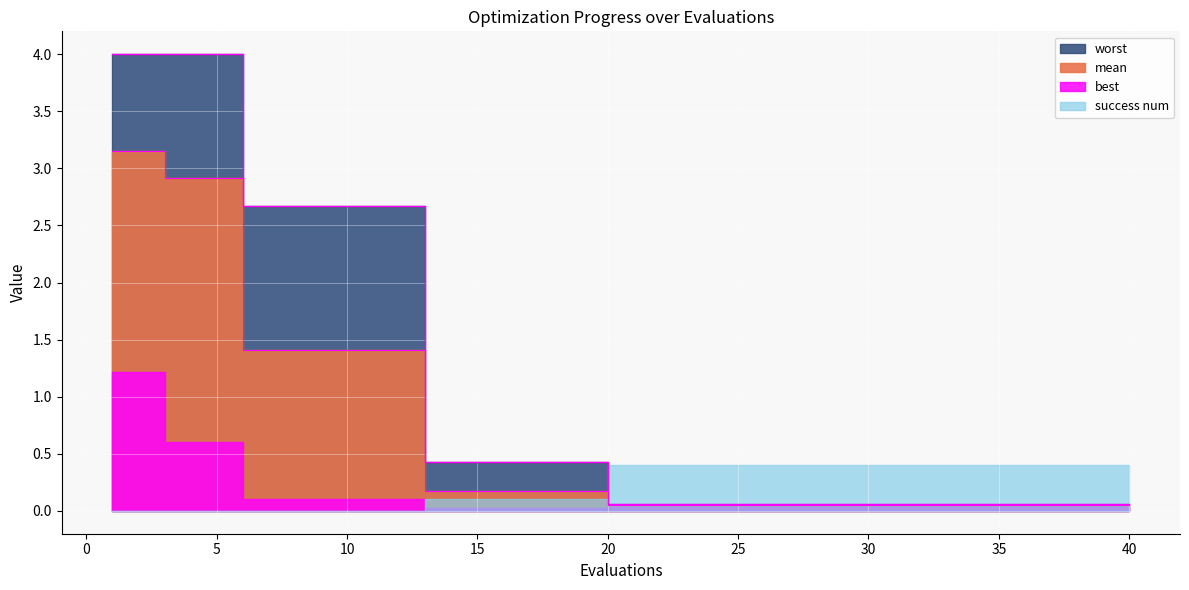

What is the greatest value displayed?

4.0